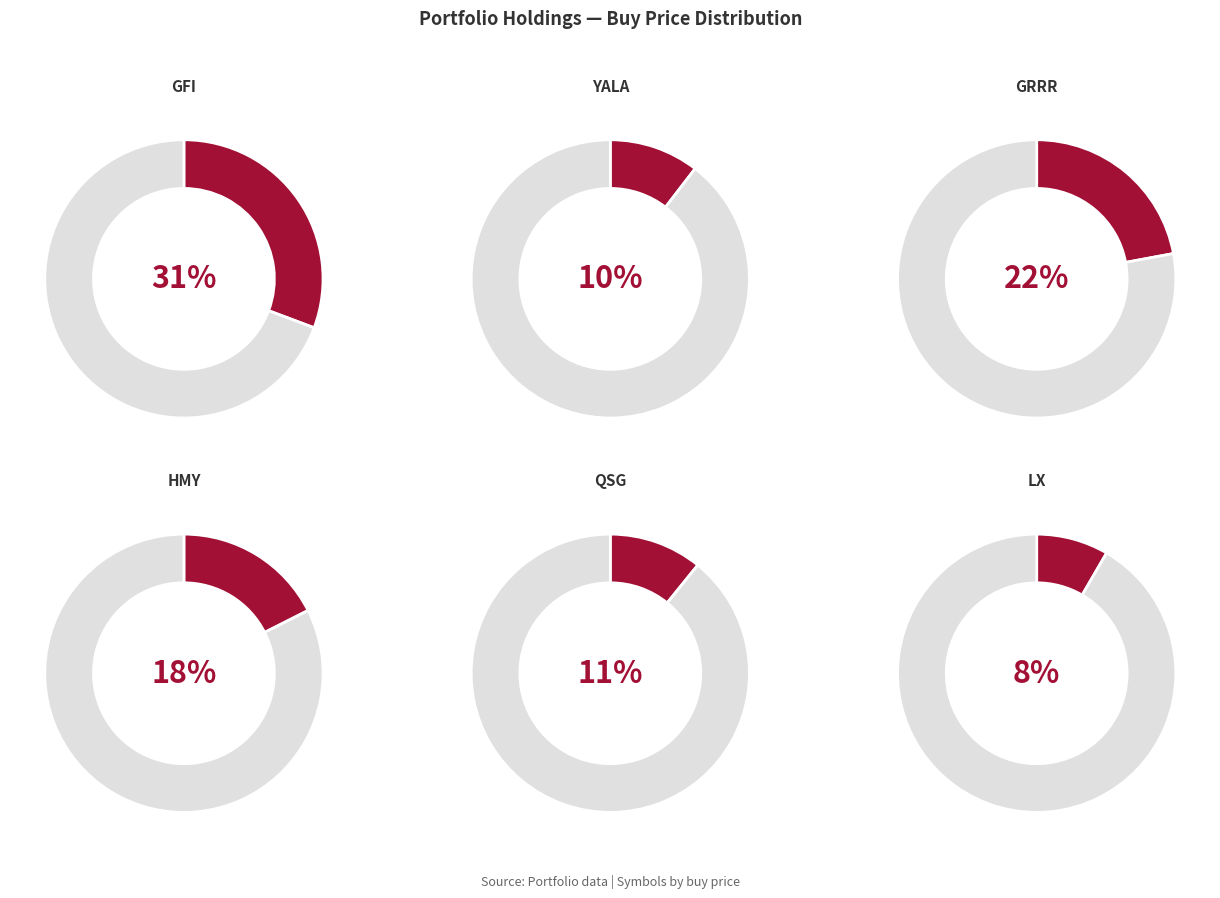

The YALA slice represents 18% of the pie. True or false?

False